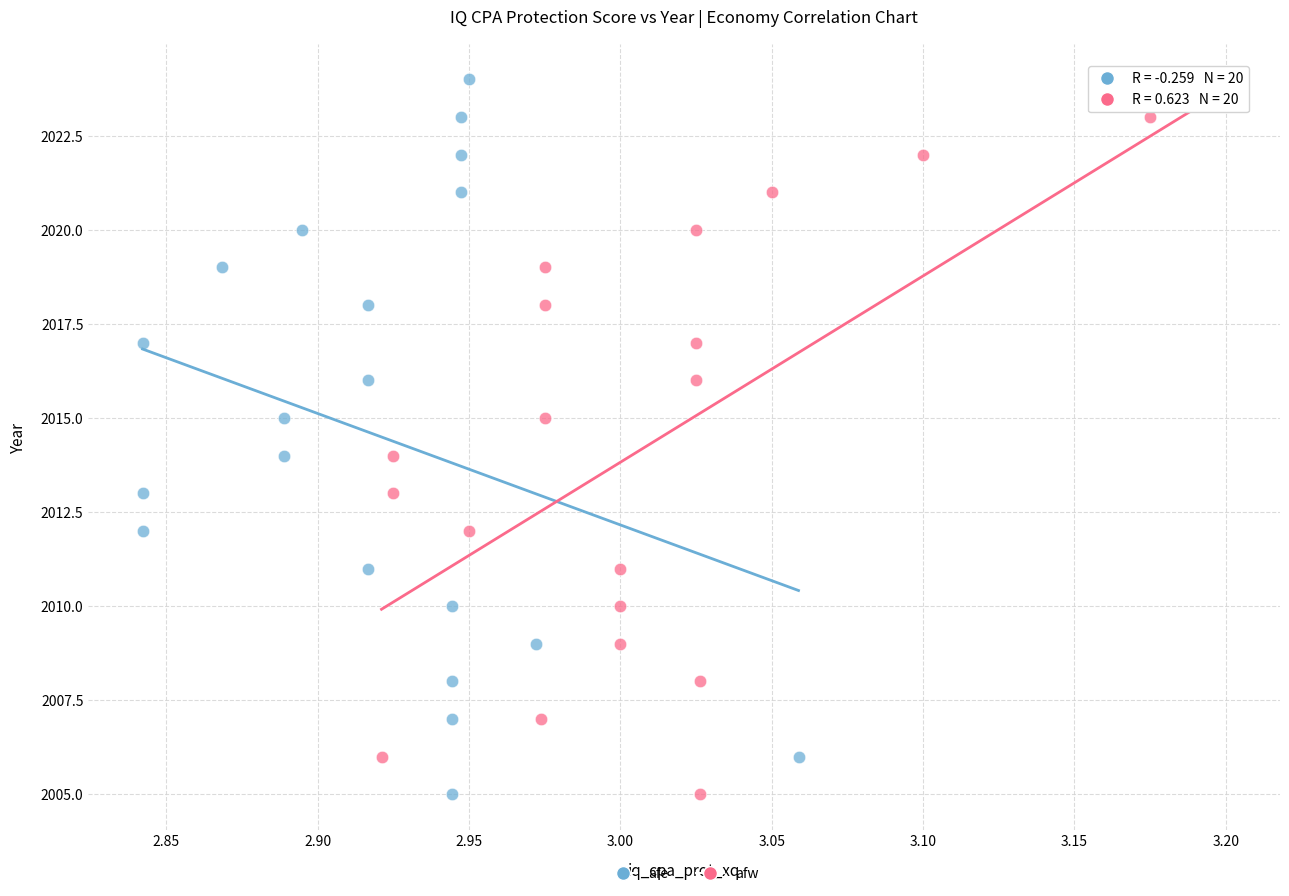

What are all the series names shown in the legend?

afe, afw